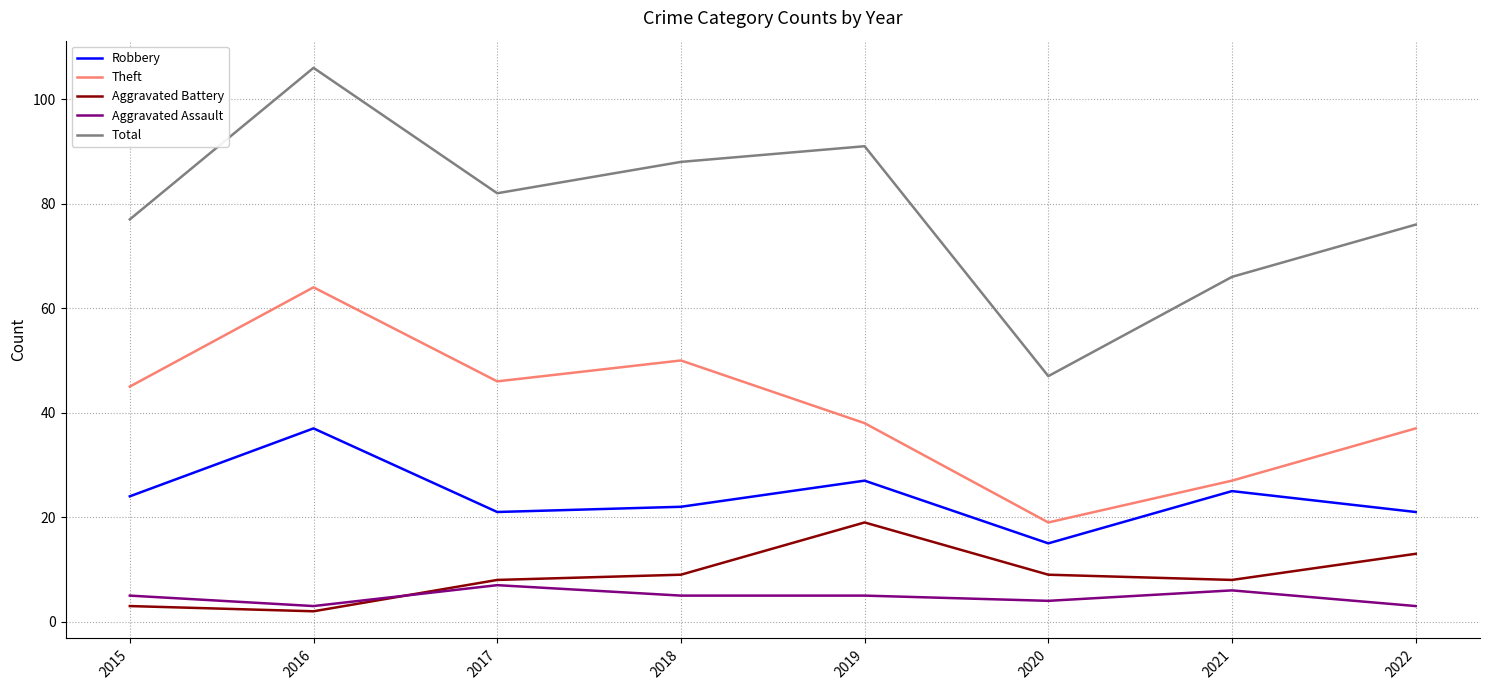

Reading right to left, transcribe all the data shown in this chart.

Robbery: 2022=21	2021=25	2020=15	2019=27	2018=22	2017=21	2016=37	2015=24
Theft: 2022=37	2021=27	2020=19	2019=38	2018=50	2017=46	2016=64	2015=45
Aggravated Battery: 2022=13	2021=8	2020=9	2019=19	2018=9	2017=8	2016=2	2015=3
Aggravated Assault: 2022=3	2021=6	2020=4	2019=5	2018=5	2017=7	2016=3	2015=5
Total: 2022=76	2021=66	2020=47	2019=91	2018=88	2017=82	2016=106	2015=77